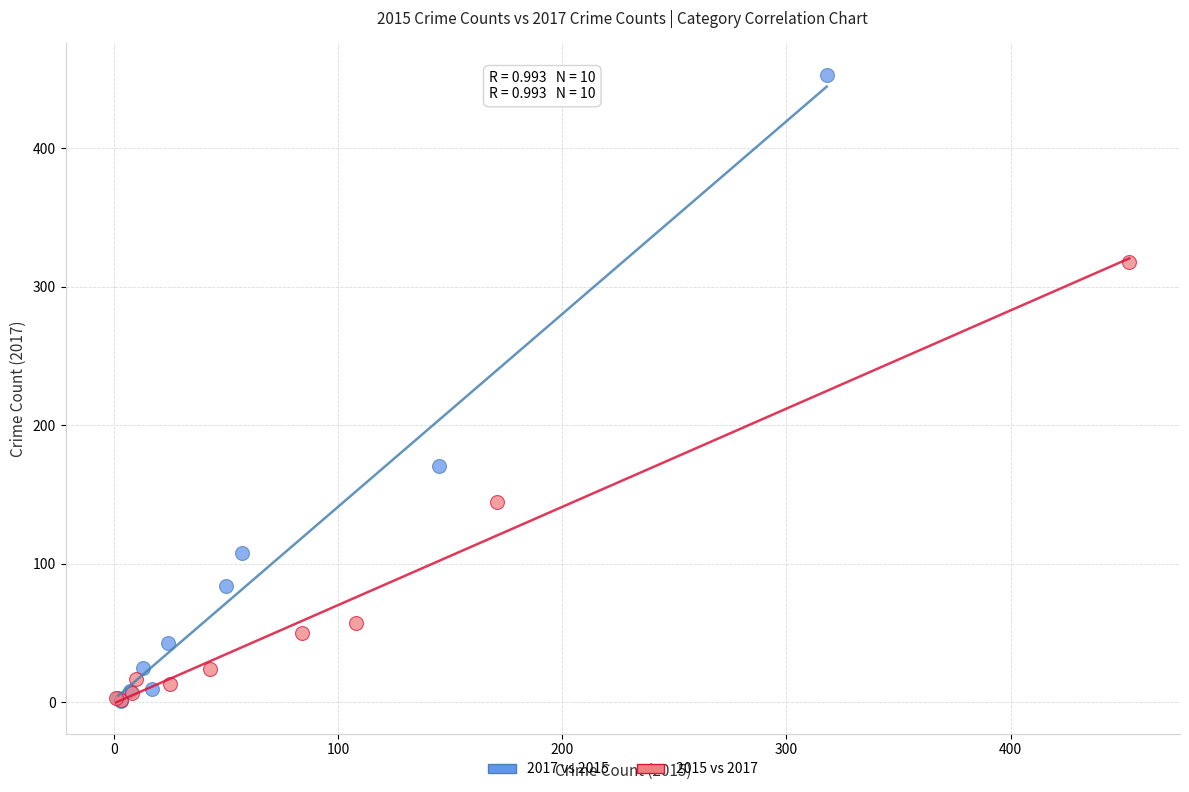

Which series has the widest spread of Y values?

2017 vs 2015